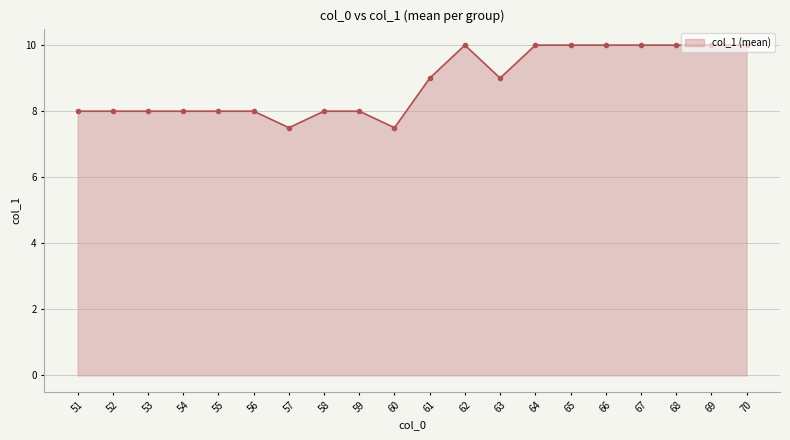

What is the smallest value displayed?

7.5